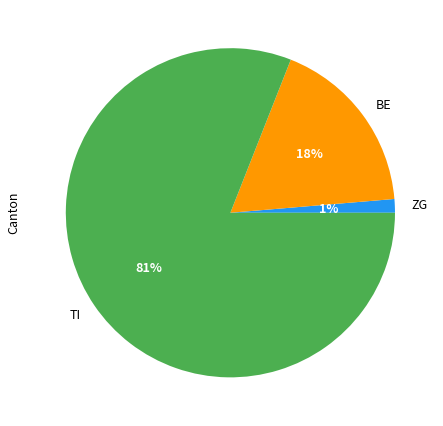

Do ZG and BE together represent more than half of the pie?

No